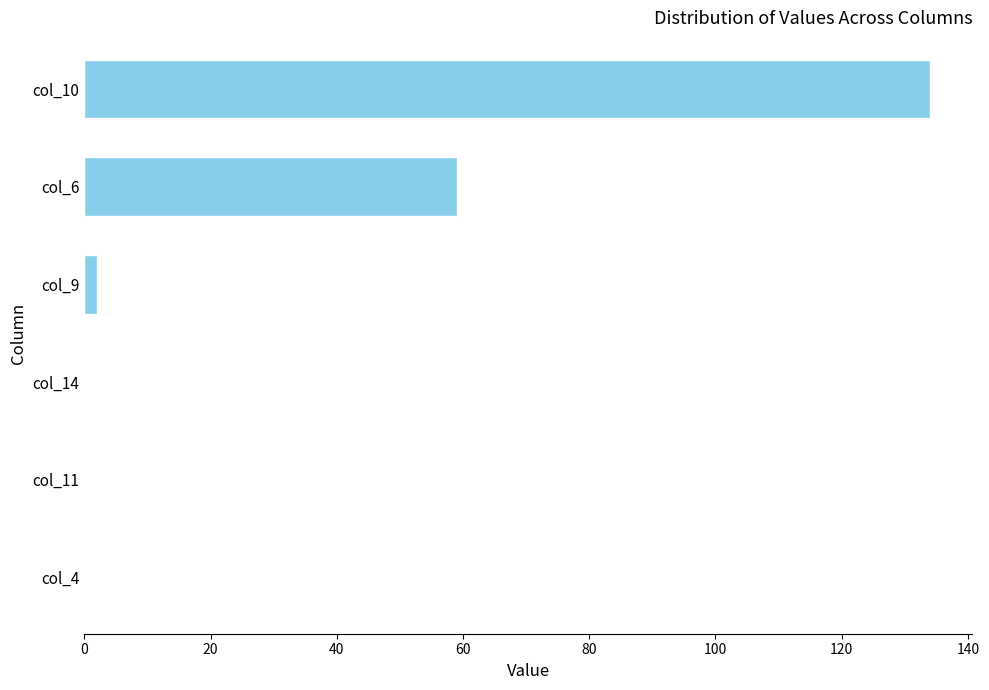

What is the approximate value at col_10, to the nearest 50?

150